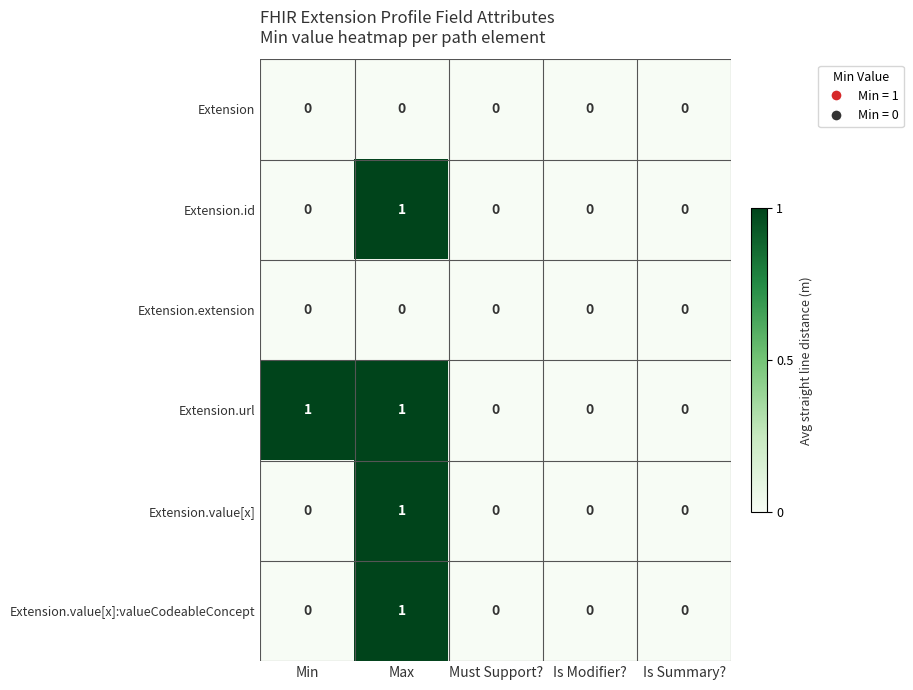

At which category is the sum across all series the highest?

Max